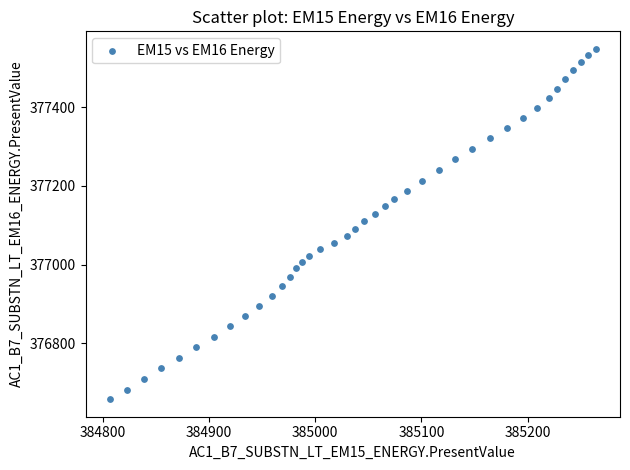

What is the range of Y values (max minus min)?

890.1